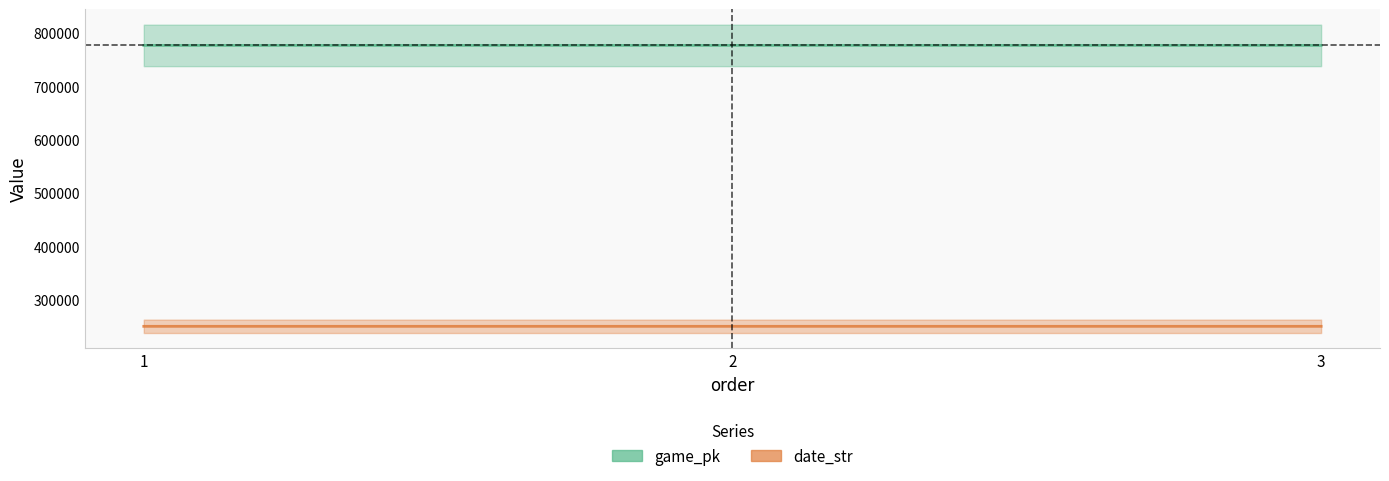

Does the chart display data point markers on the line(s)?

No